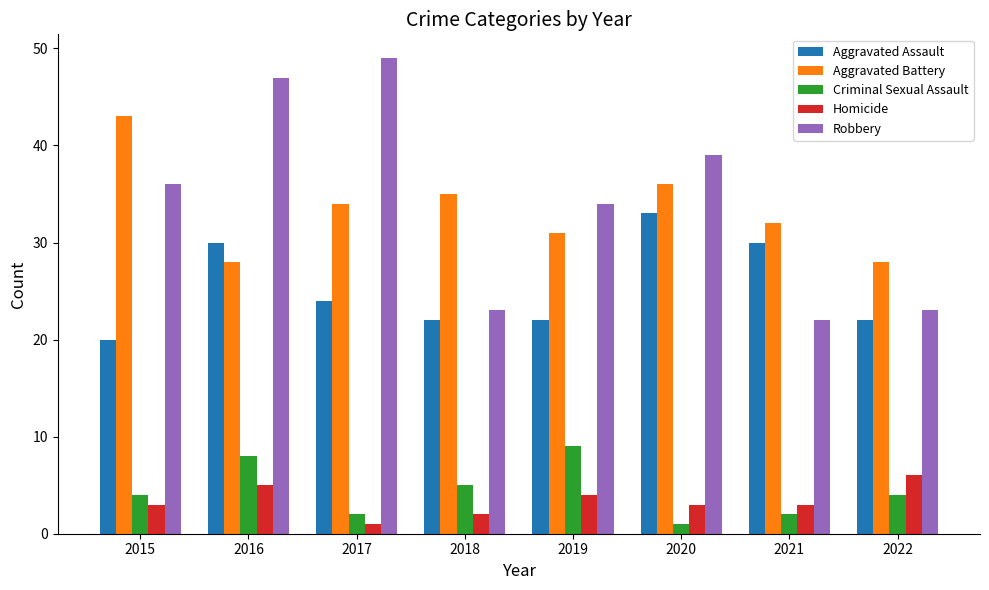

Reading left to right, list all the values displayed in this chart.

Aggravated Assault: 20	30	24	22	22	33	30	22
Aggravated Battery: 43	28	34	35	31	36	32	28
Criminal Sexual Assault: 4	8	2	5	9	1	2	4
Homicide: 3	5	1	2	4	3	3	6
Robbery: 36	47	49	23	34	39	22	23